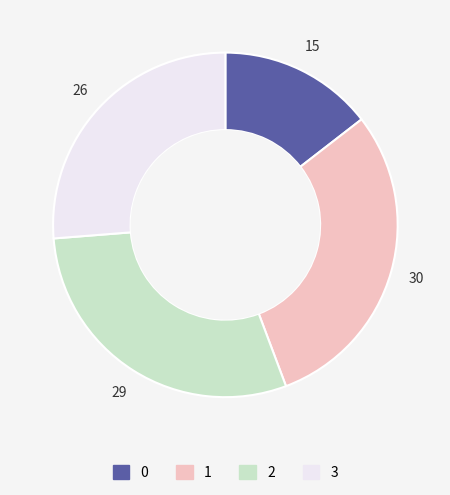

Does any single category account for the majority?

No